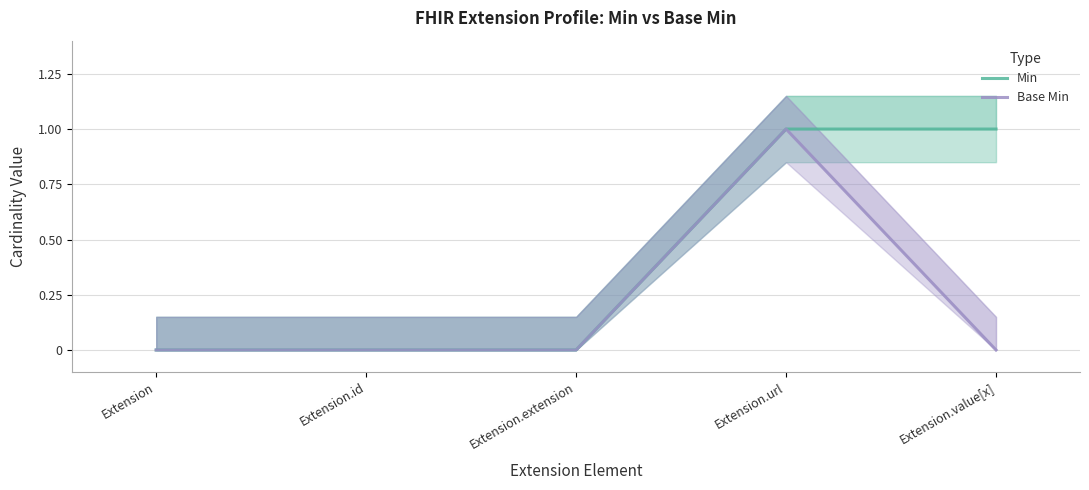

What is the difference between the Min values at Extension.value[x] and Extension?

1